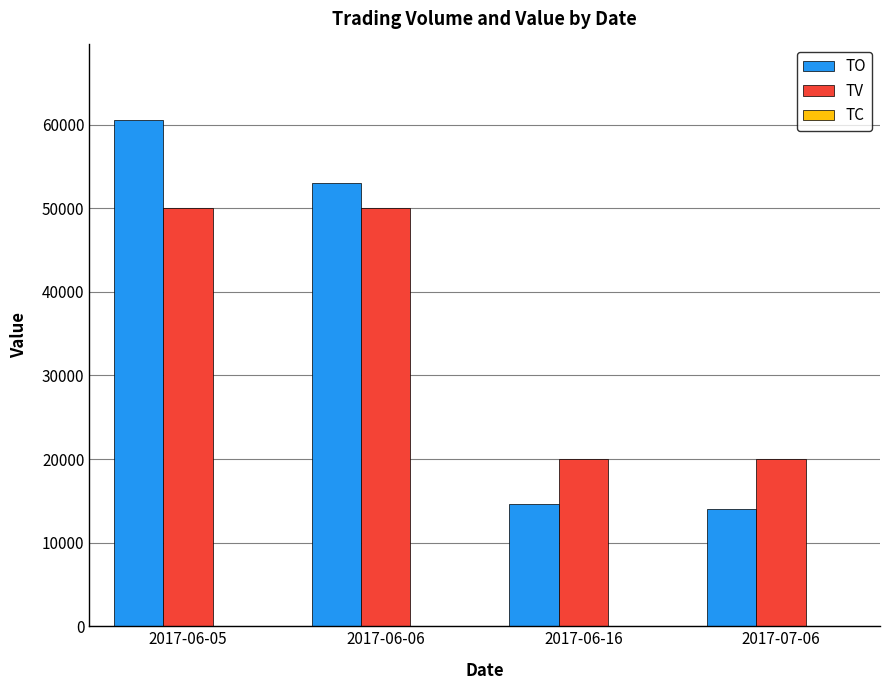

The value of TV at 2017-06-05 is 50000. True or false?

True